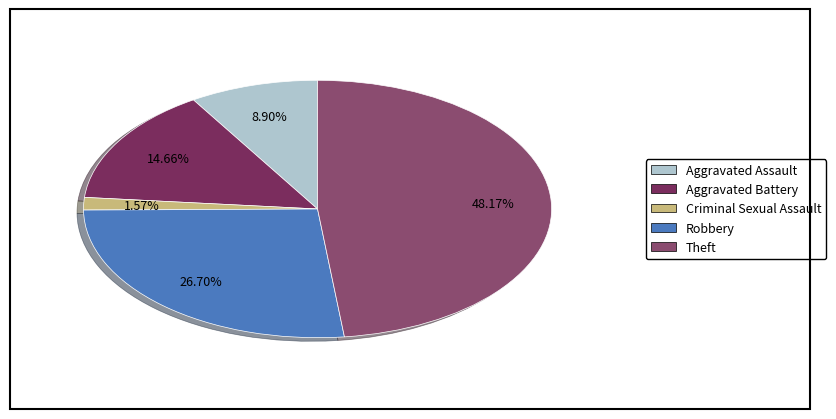

Which category has the smallest portion of the pie?

Criminal Sexual Assault